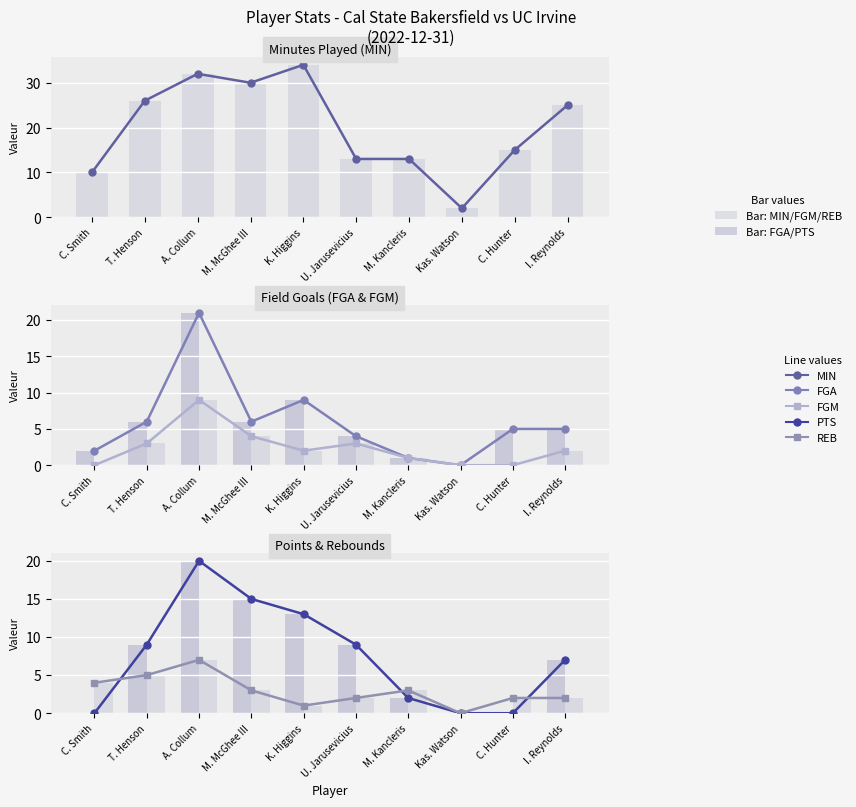

Reading left to right, what are all the values shown in this chart?

MIN: C. Smith=10	T. Henson=26	A. Collum=32	M. McGhee III=30	K. Higgins=34	U. Jarusevicius=13	M. Kancleris=13	Kas. Watson=2	C. Hunter=15	I. Reynolds=25
FGA: C. Smith=2	T. Henson=6	A. Collum=21	M. McGhee III=6	K. Higgins=9	U. Jarusevicius=4	M. Kancleris=1	Kas. Watson=0	C. Hunter=5	I. Reynolds=5
REB: C. Smith=4	T. Henson=5	A. Collum=7	M. McGhee III=3	K. Higgins=1	U. Jarusevicius=2	M. Kancleris=3	Kas. Watson=0	C. Hunter=2	I. Reynolds=2
PTS: C. Smith=0	T. Henson=9	A. Collum=20	M. McGhee III=15	K. Higgins=13	U. Jarusevicius=9	M. Kancleris=2	Kas. Watson=0	C. Hunter=0	I. Reynolds=7
FGM: C. Smith=0	T. Henson=3	A. Collum=9	M. McGhee III=4	K. Higgins=2	U. Jarusevicius=3	M. Kancleris=1	Kas. Watson=0	C. Hunter=0	I. Reynolds=2